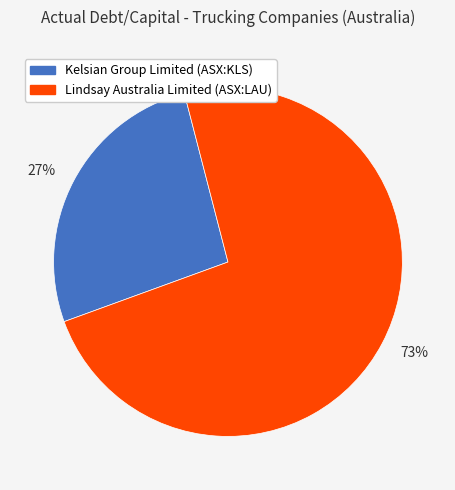

Is the sum of 27% and 73% greater than half?

Yes